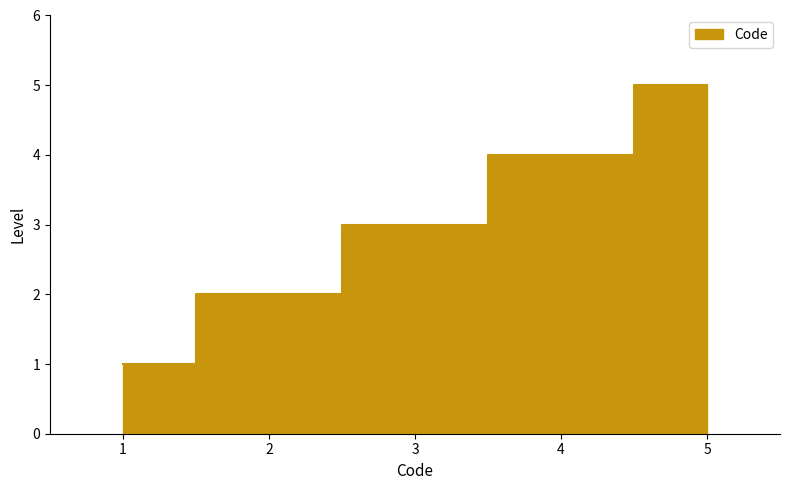

How many values exceed 3?

2